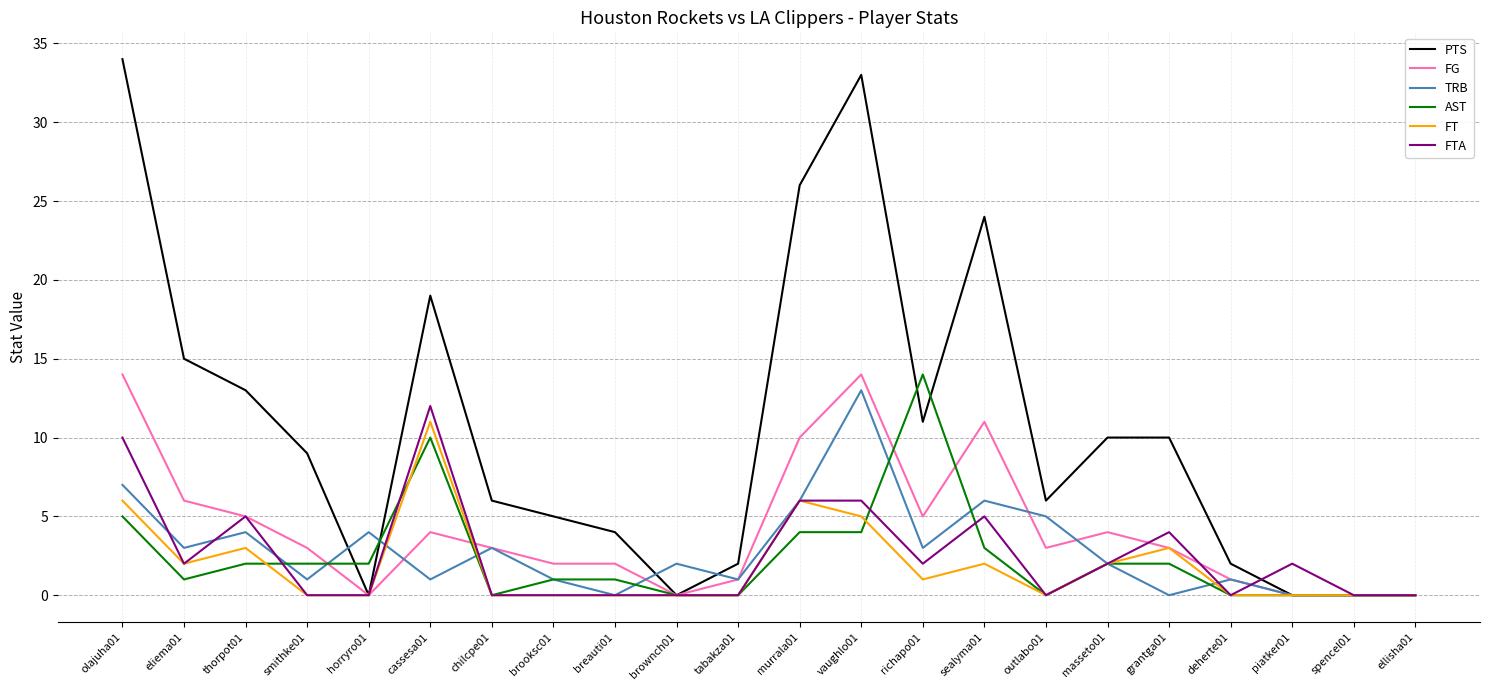

Where does the PTS series first go above 9?

olajuha01